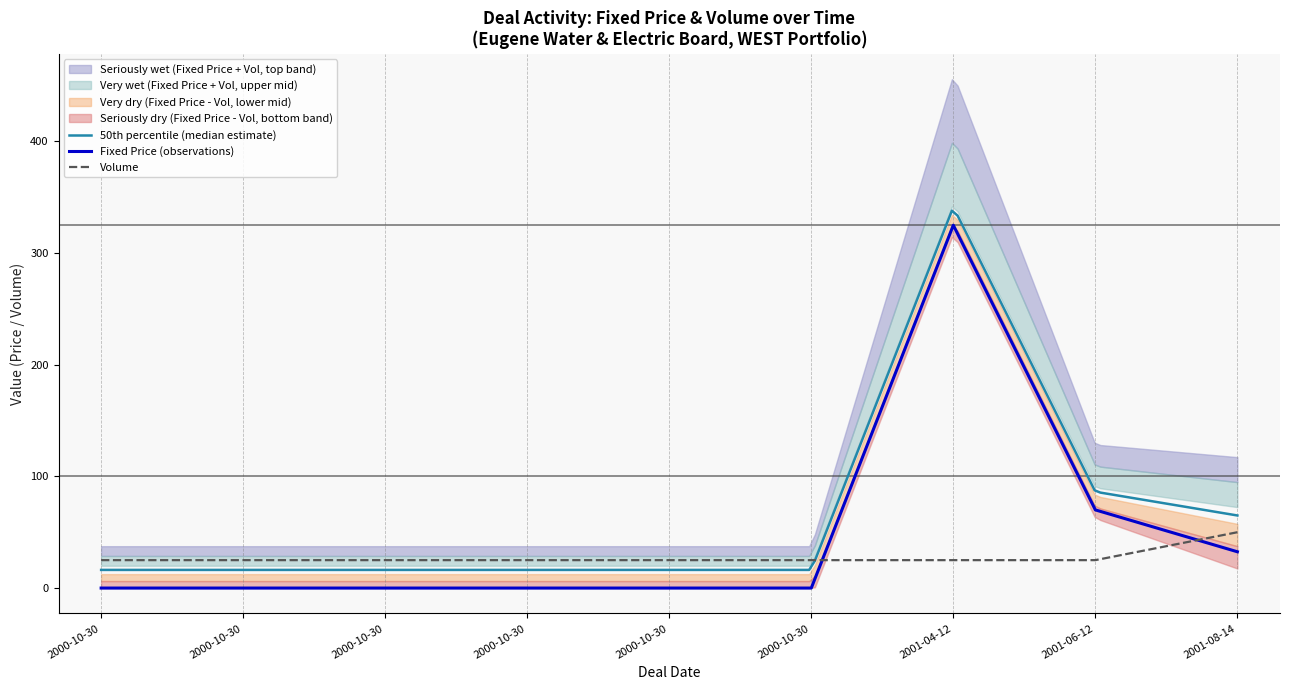

How many values in the Volume series exceed 25?

1